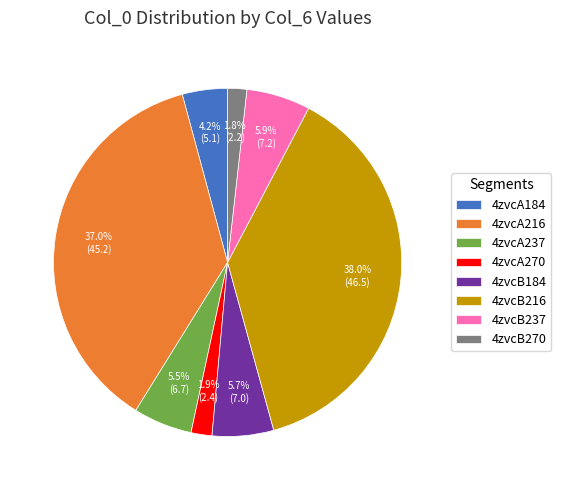

To the nearest percent, what is the difference between the largest and smallest slice percentages?

36%